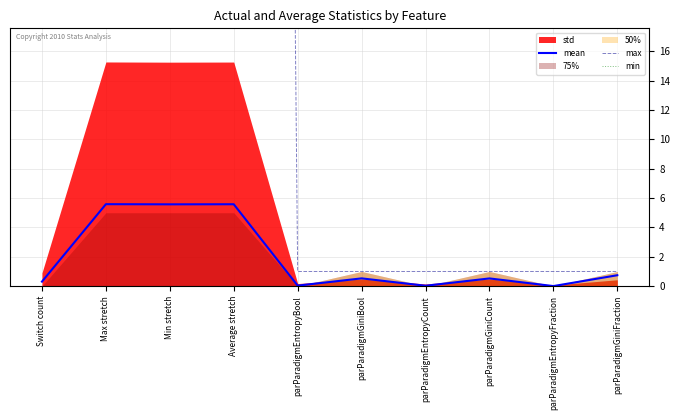

Which series changed the most between Min stretch and parParadigmEntropyBool?

max